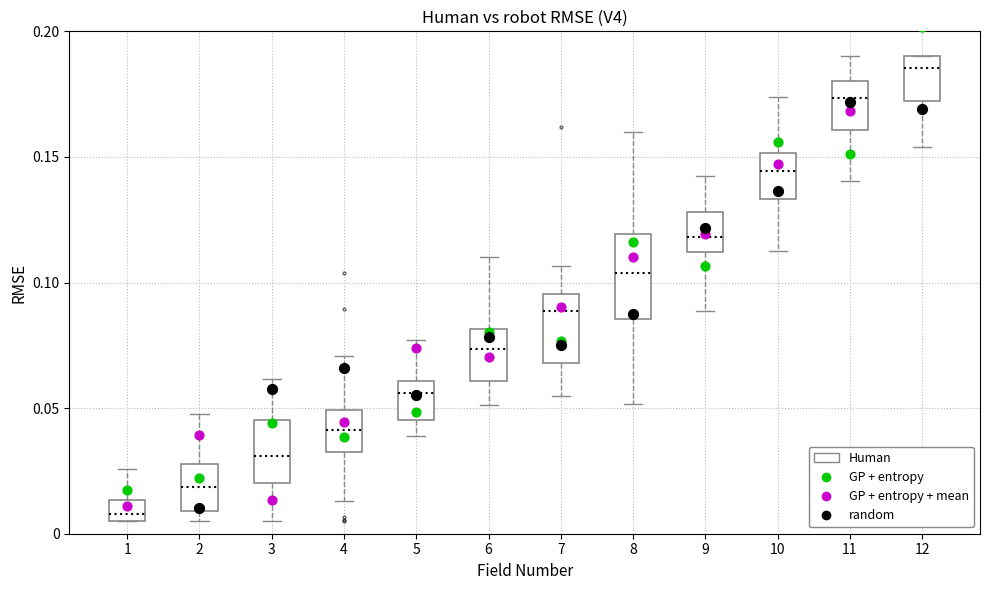

Reading left to right, read every box against the y-axis: the position of its median line, the range the box covers, and the ends of its whiskers. The values are not printed on the chart, so give them approximately, as read against the axis.

1: median 0.010, box 0.005 to 0.015, whiskers 0.005 to 0.025
2: median 0.020, box 0.010 to 0.030, whiskers 0.005 to 0.045
3: median 0.030, box 0.020 to 0.045, whiskers 0.005 to 0.060
4: median 0.040, box 0.035 to 0.050, whiskers 0.015 to 0.070
5: median 0.055, box 0.045 to 0.060, whiskers 0.040 to 0.075
6: median 0.075, box 0.060 to 0.080, whiskers 0.050 to 0.110
7: median 0.090, box 0.070 to 0.095, whiskers 0.055 to 0.105
8: median 0.105, box 0.085 to 0.120, whiskers 0.050 to 0.160
9: median 0.120, box 0.110 to 0.130, whiskers 0.090 to 0.140
10: median 0.145, box 0.135 to 0.150, whiskers 0.115 to 0.175
11: median 0.175, box 0.160 to 0.180, whiskers 0.140 to 0.190
12: median 0.185, box 0.170 to 0.190, whiskers 0.155 to 0.190